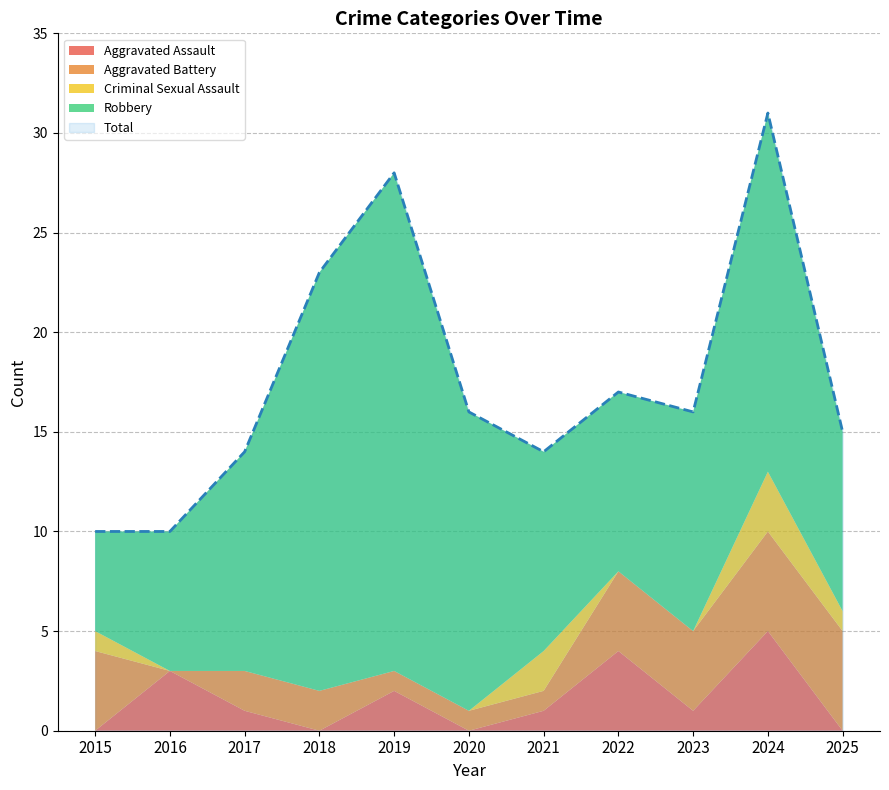

At which label does Aggravated Assault first exceed 1?

2016